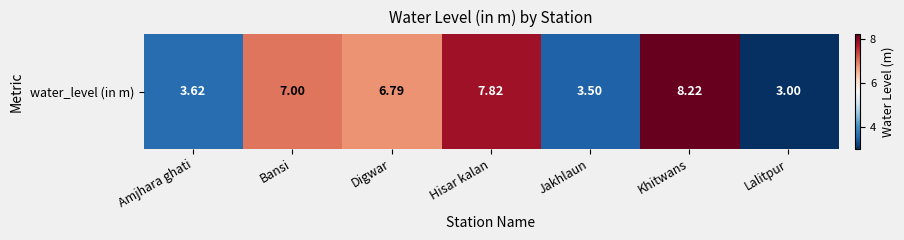

List the labels in order of value, largest first.

Khitwans, Hisar kalan, Bansi, Digwar, Amjhara ghati, Jakhlaun, Lalitpur